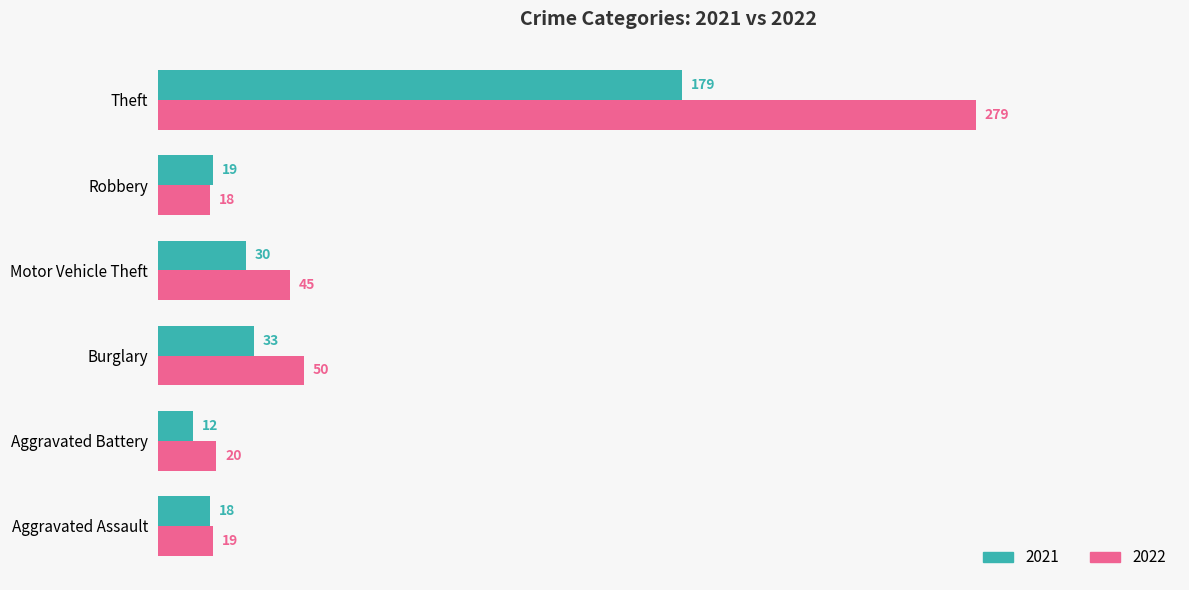

Is it true that 2021 equals 179 at Theft?

True